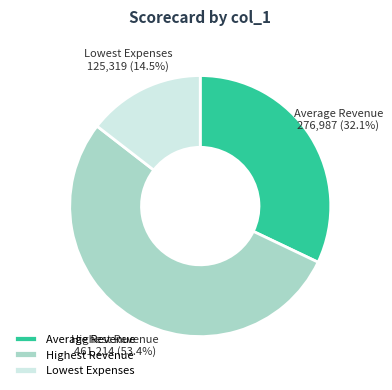

Is the sum of Highest Revenue and Lowest Expenses greater than half?

Yes